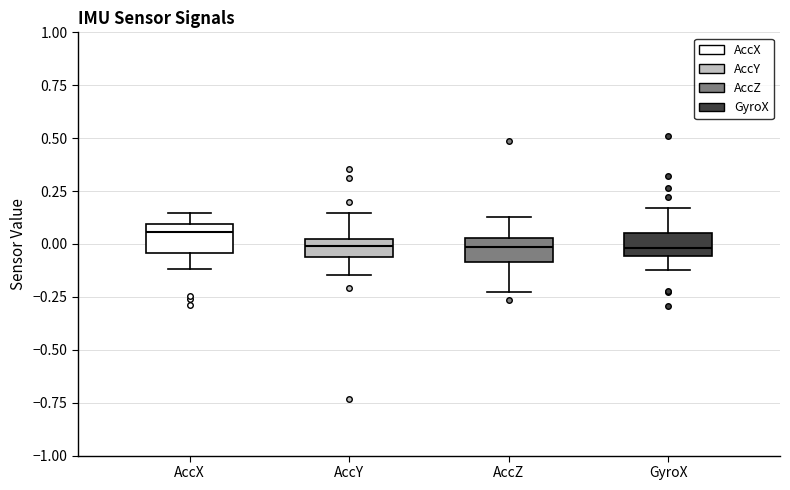

Reading left to right, transcribe this box plot: for each box, give where its median line is, the range the box spans, and where its two whiskers end, as read against the y-axis. The values are not printed on the chart, so give them approximately, as read against the axis.

AccX: median 0.05, box -0.05 to 0.10, whiskers -0.10 to 0.15
AccY: median 0.00 (inside the box), box -0.05 to 0.00, whiskers -0.15 to 0.15
AccZ: median 0.00, box -0.10 to 0.05, whiskers -0.25 to 0.15
GyroX: median 0.00, box -0.05 to 0.05, whiskers -0.10 to 0.15